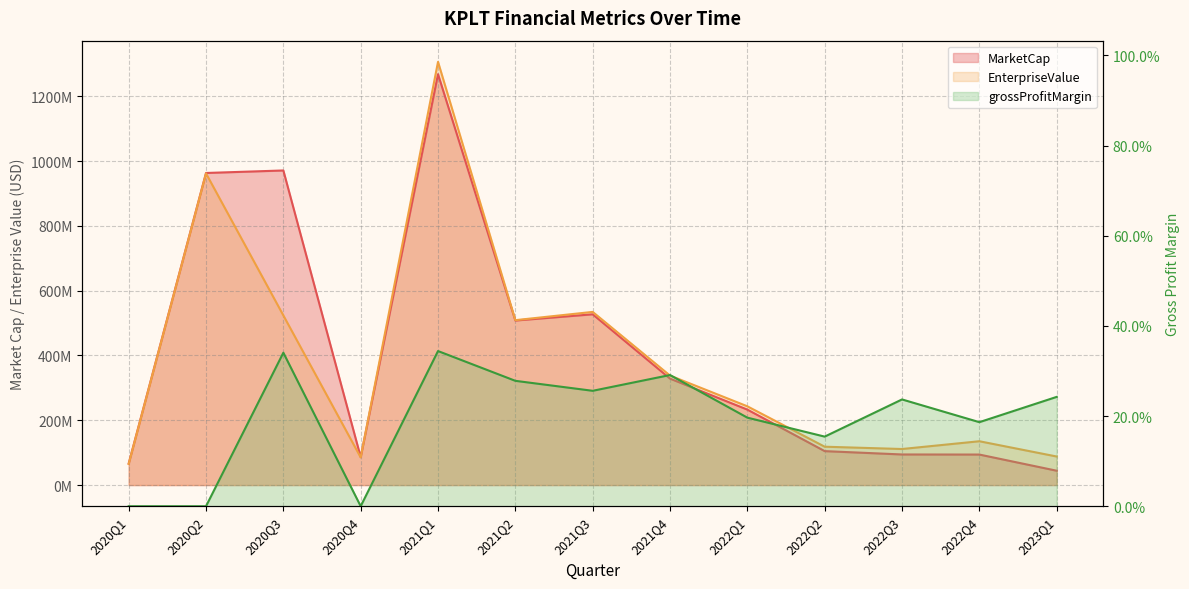

True or false: grossProfitMargin and EnterpriseValue intersect in this chart.

False